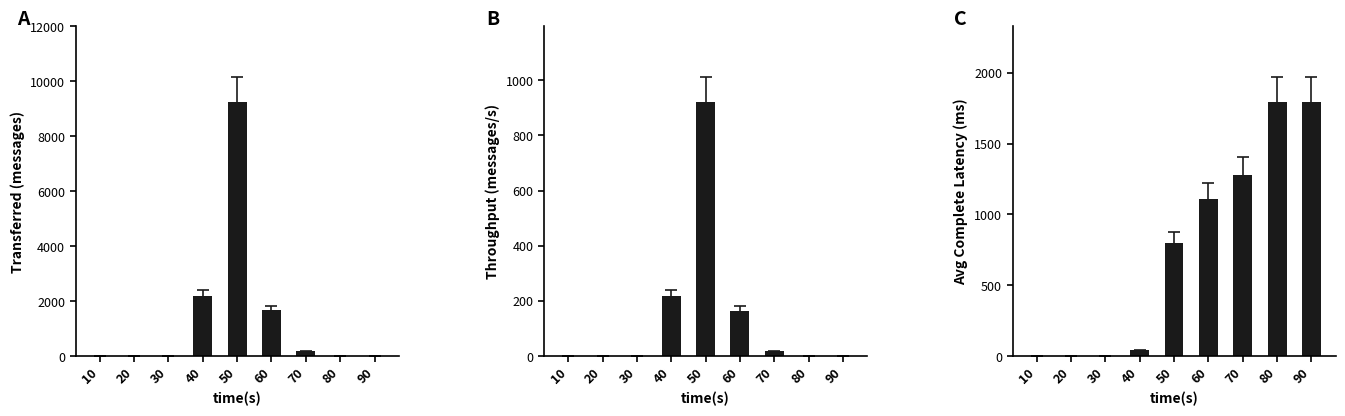

What is the difference between the maximum and second lowest values in the spout_avg_complete_latency(ms) series?

1792.9